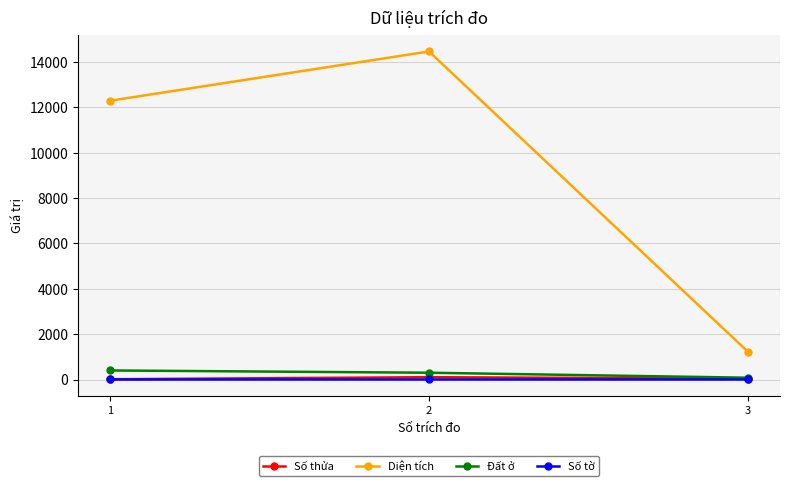

What is the highest value of the Số thửa series?

103.0